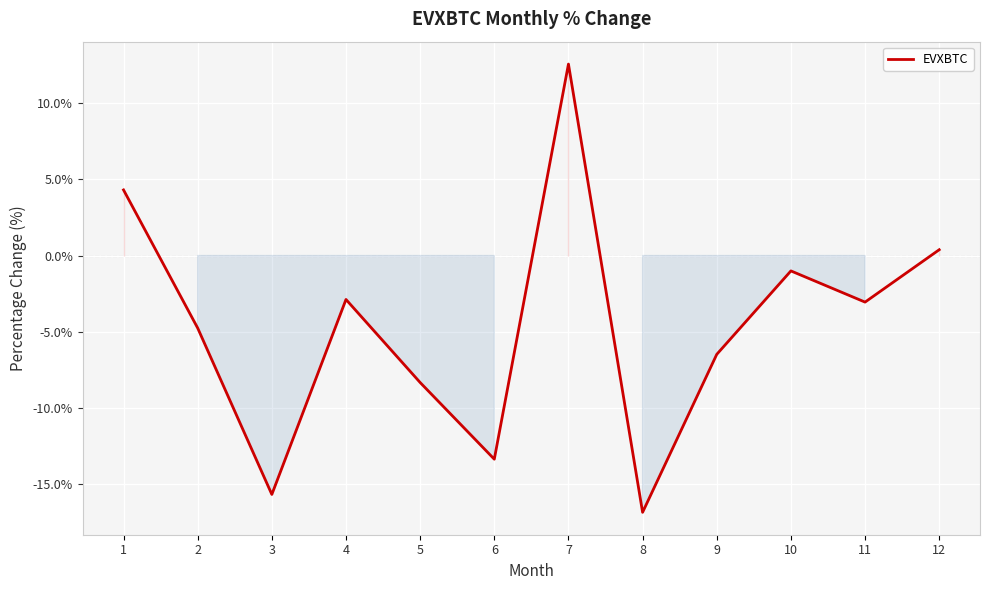

What is the smallest value displayed?

-16.9